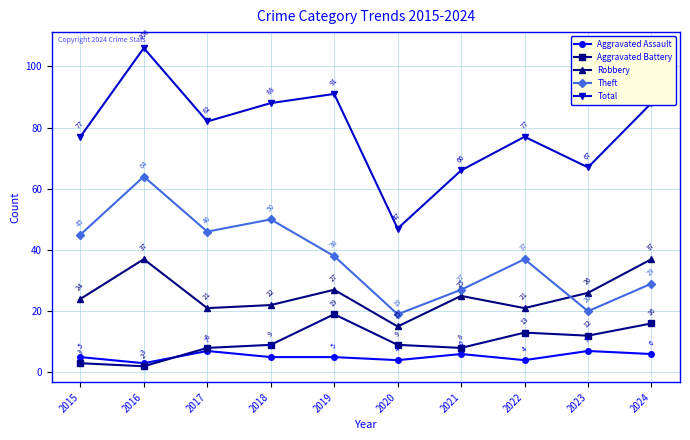

At how many categories does at least one series exceed 49?

9